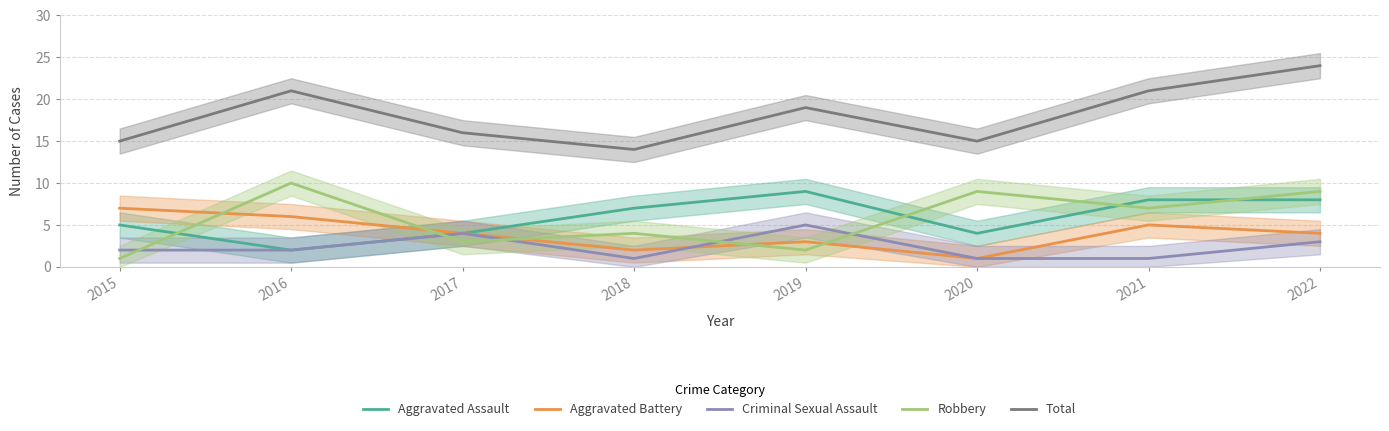

What is the value of the Aggravated Assault point at the 2nd from the left?

2